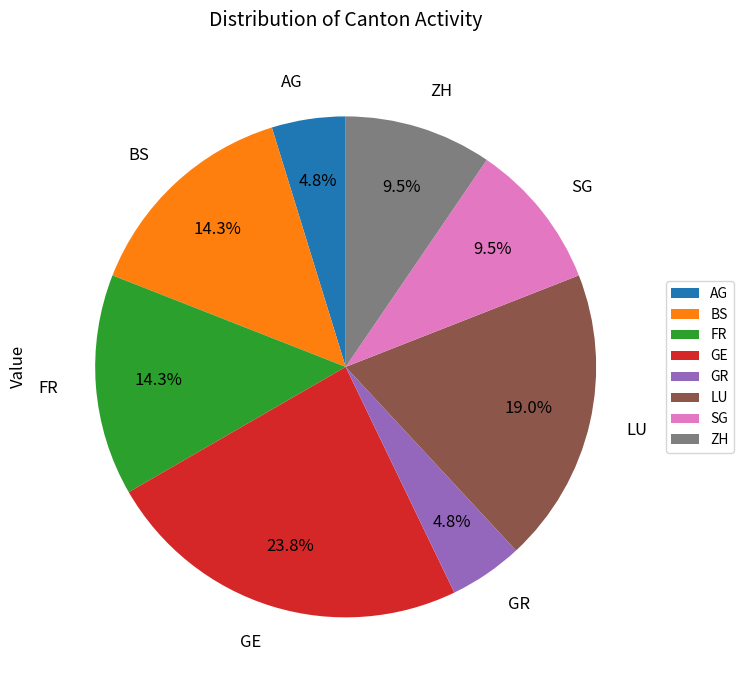

Combined, do ZH and AG account for over 50%?

No